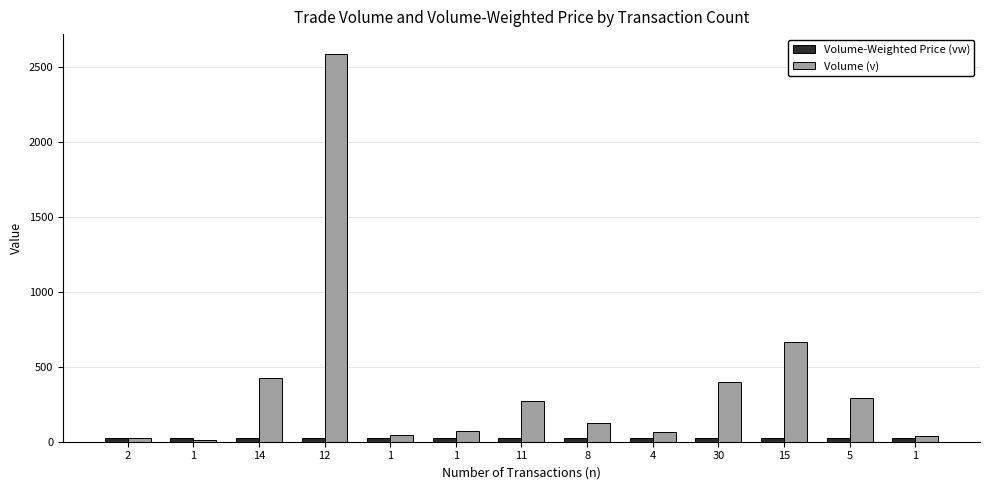

How many values in the Volume (v) series exceed 127?

7